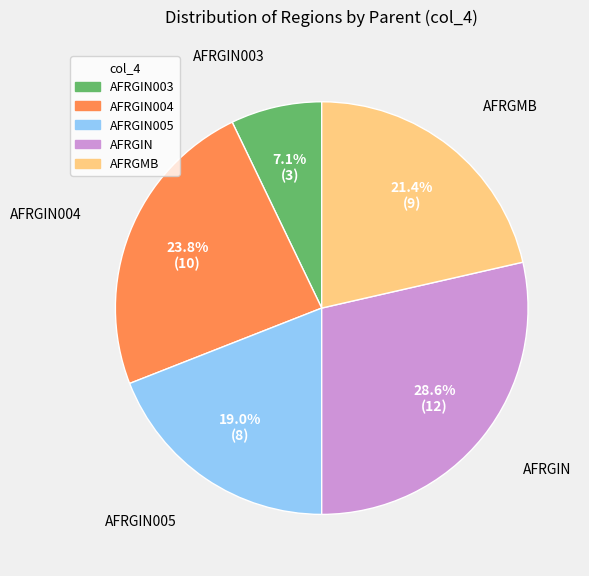

Does any single category account for the majority?

No